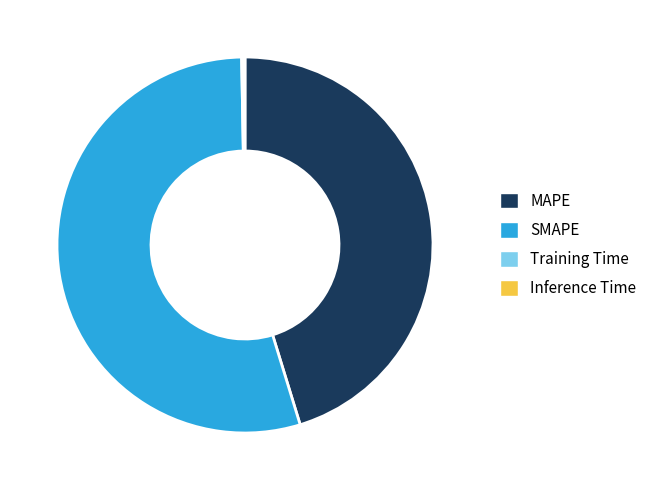

What is the majority slice?

SMAPE